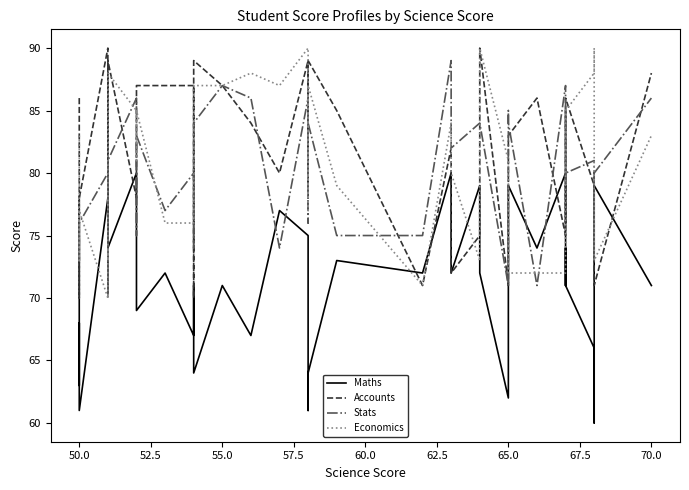

How many intersections are there between Economics and Stats?

17